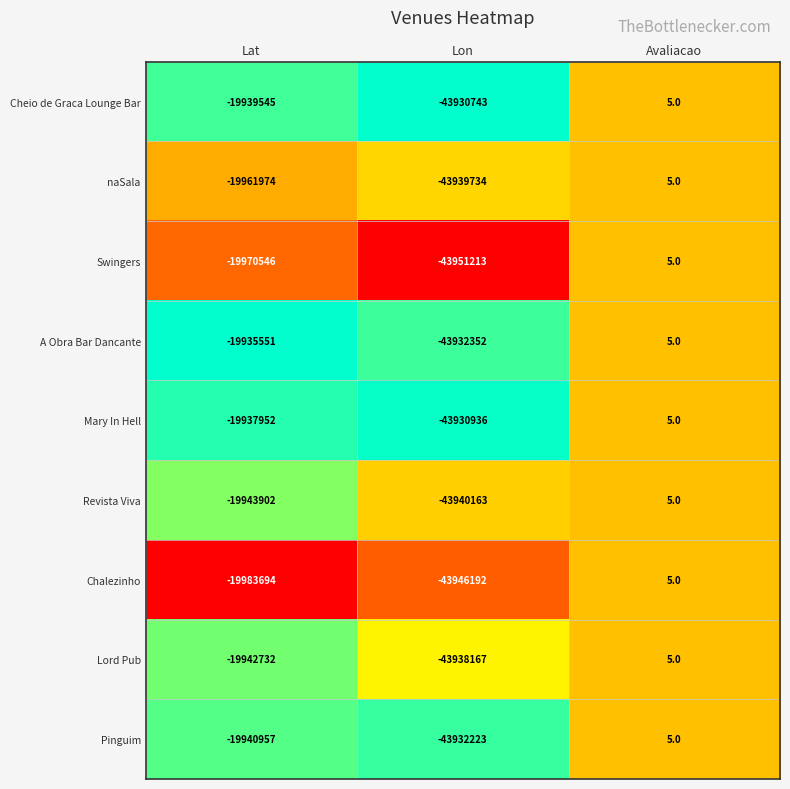

What is the maximum value shown in the chart?

5